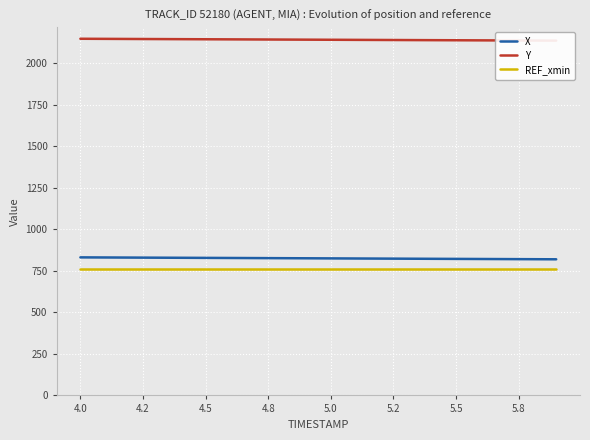

True or false: REF_xmin and X cross at least once.

False